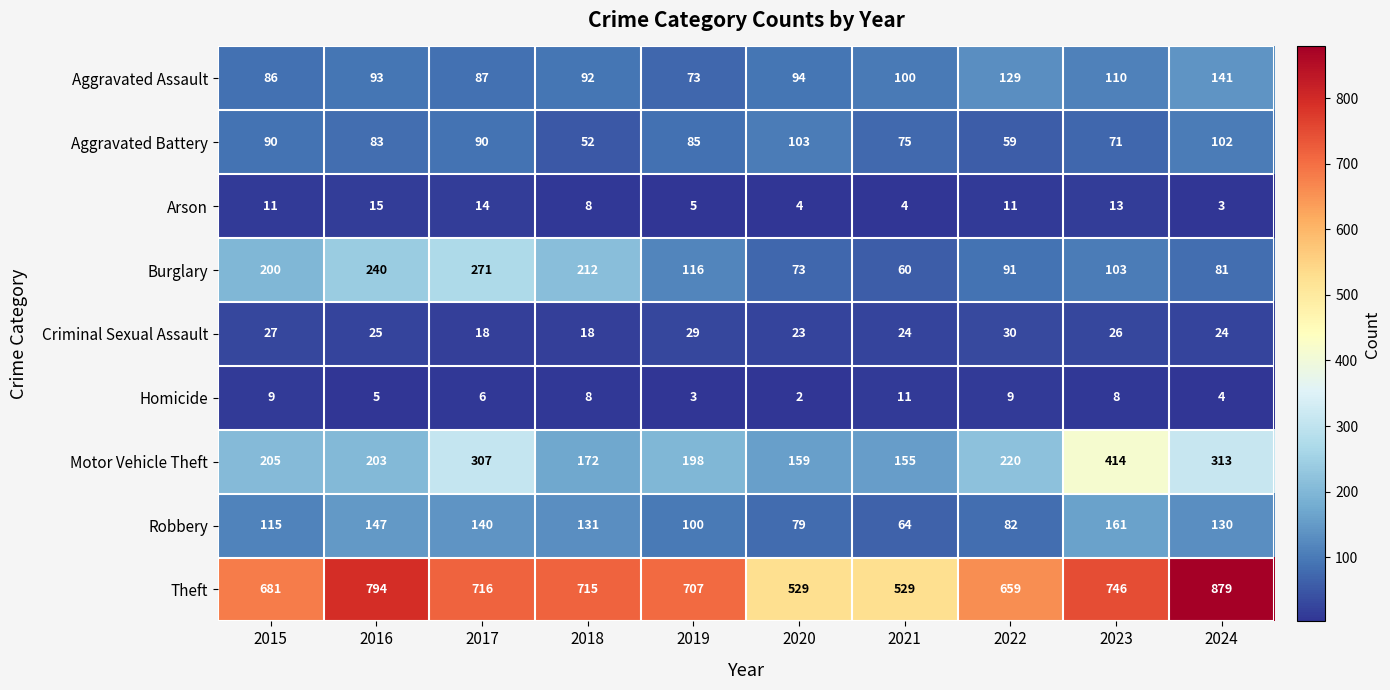

What is the difference between the maximum and minimum values in the Theft series?

350